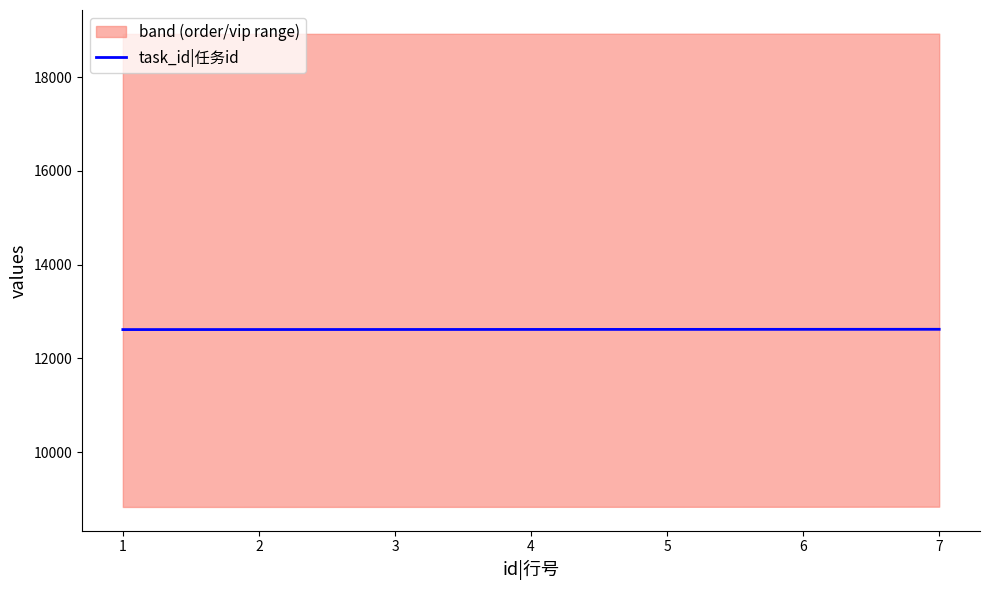

How many lines are shown in the chart?

1